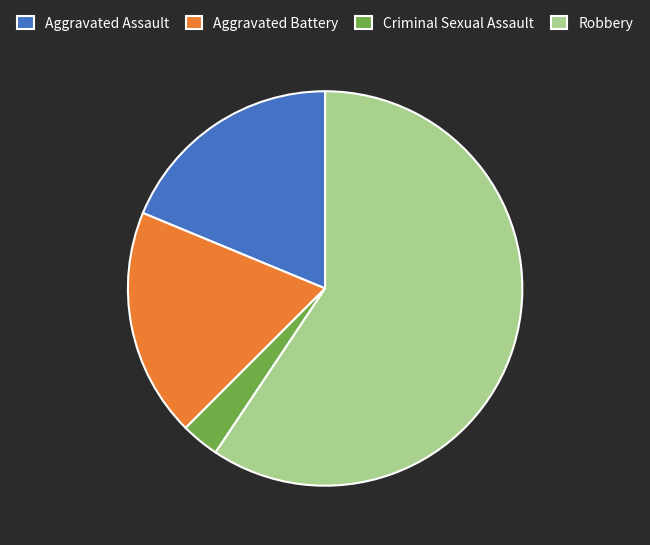

Do Robbery and Aggravated Battery together represent more than half of the pie?

Yes